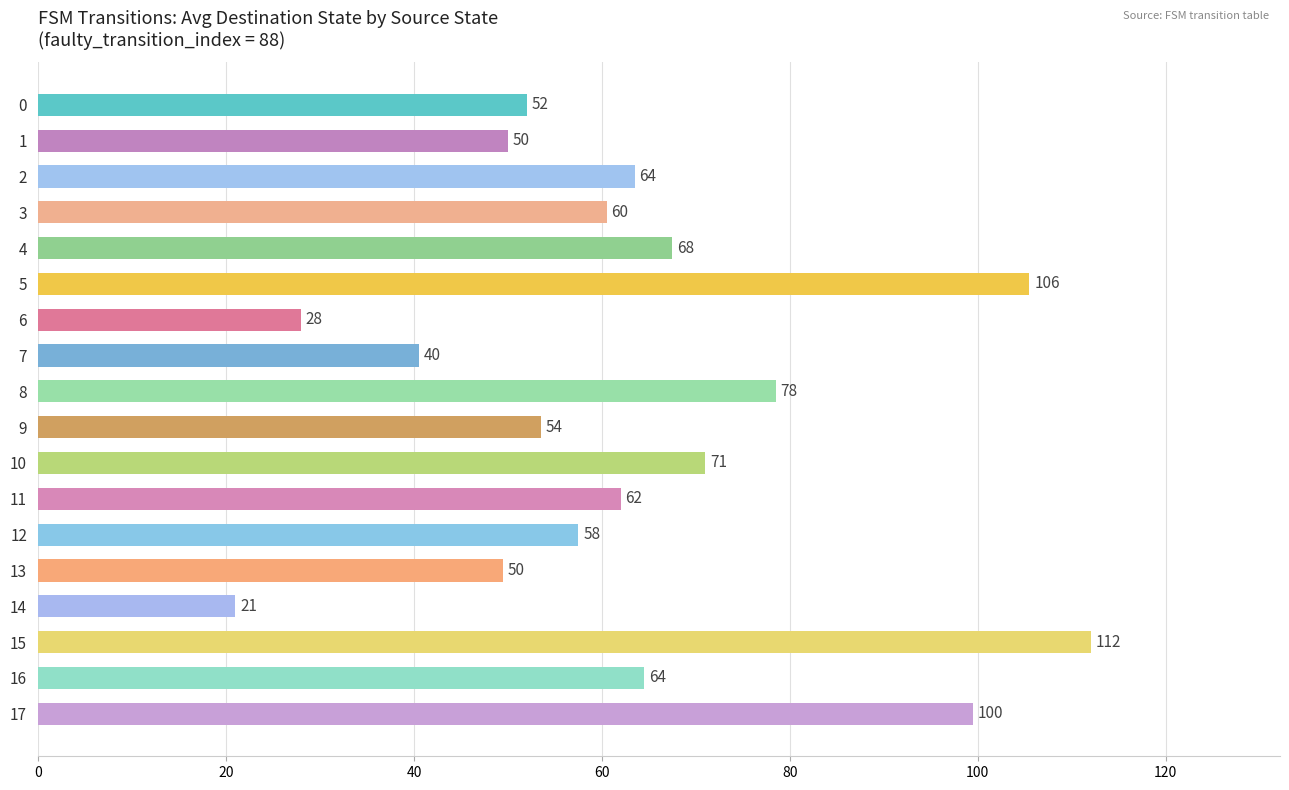

The value at 8 is 78.5. True or false?

True